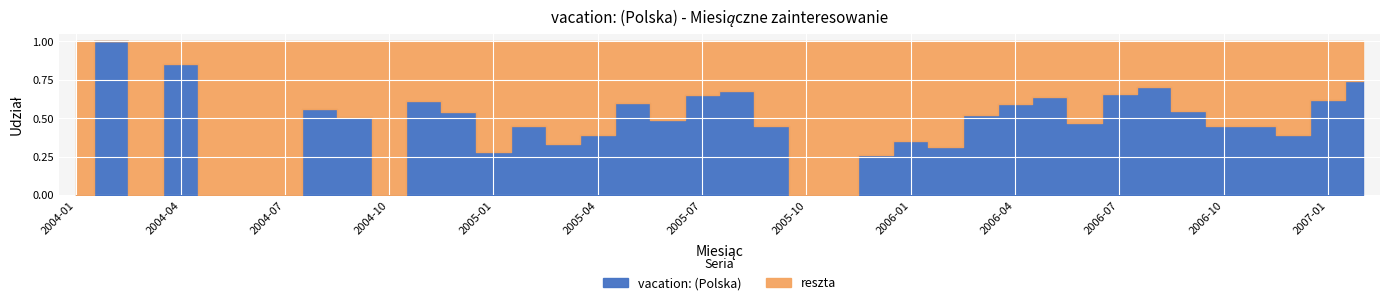

True or false: there are more than 2 points higher than both neighbors.

True